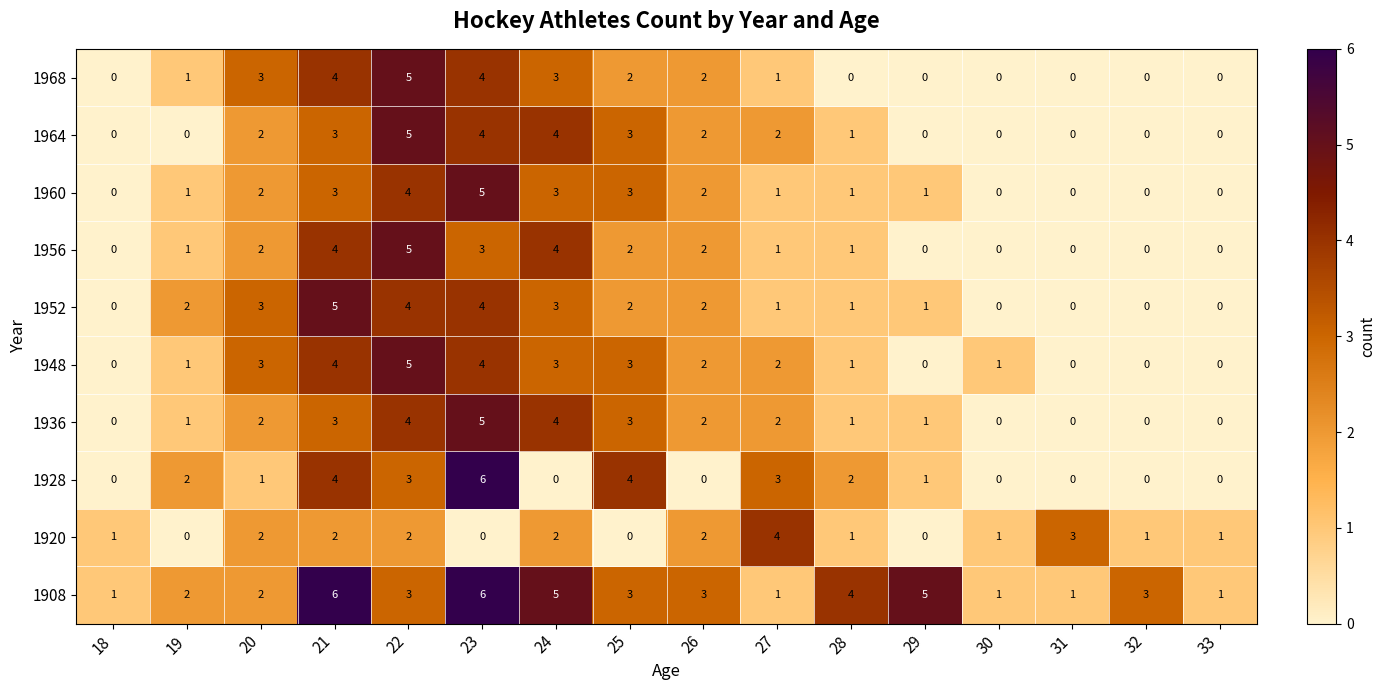

At which category is the sum across all series the highest?

23